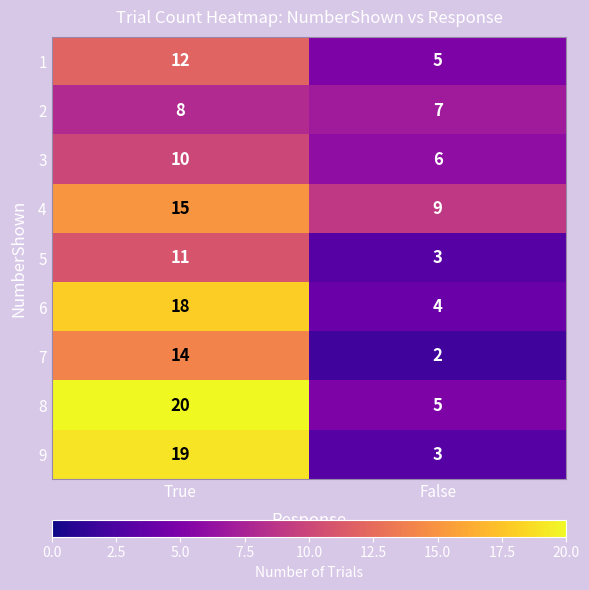

Reading left to right, list all the values displayed in this chart.

1: 12	5
2: 8	7
3: 10	6
4: 15	9
5: 11	3
6: 18	4
7: 14	2
8: 20	5
9: 19	3